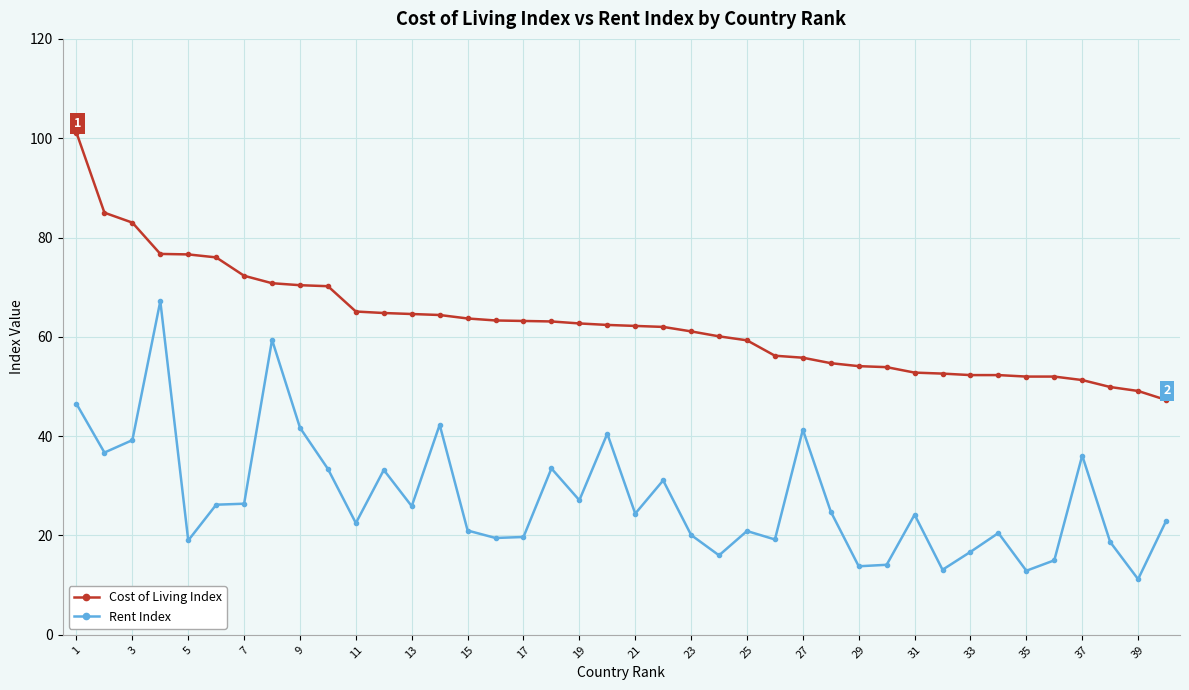

What is the value of the Cost of Living Index point at the 2nd from the left?

85.0